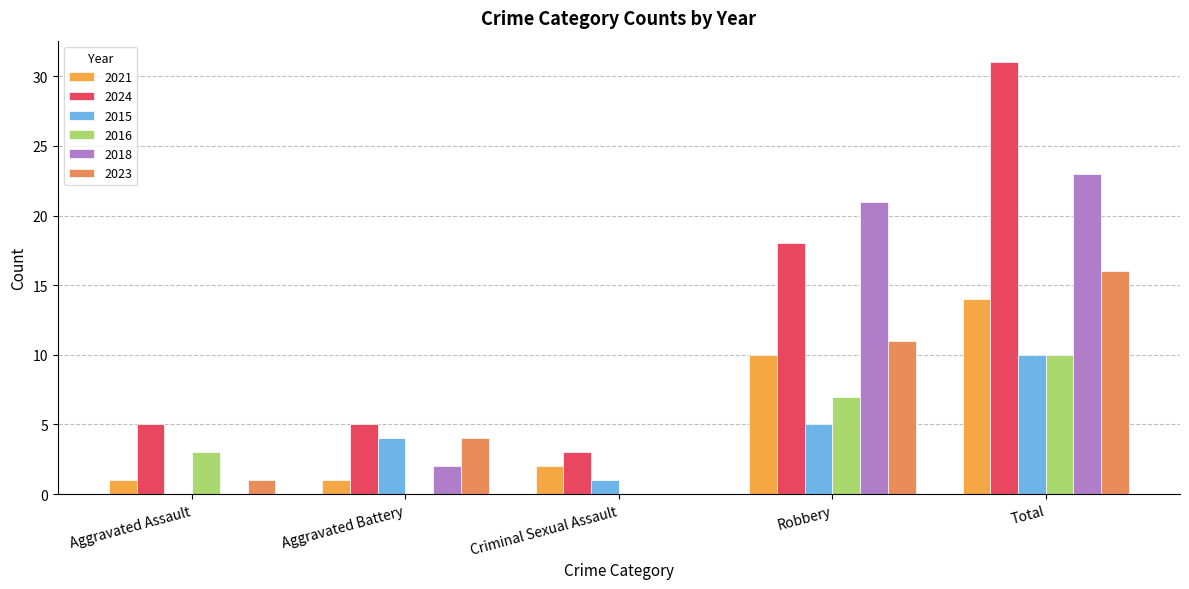

Between Aggravated Assault and Robbery, which series saw the biggest shift?

2018